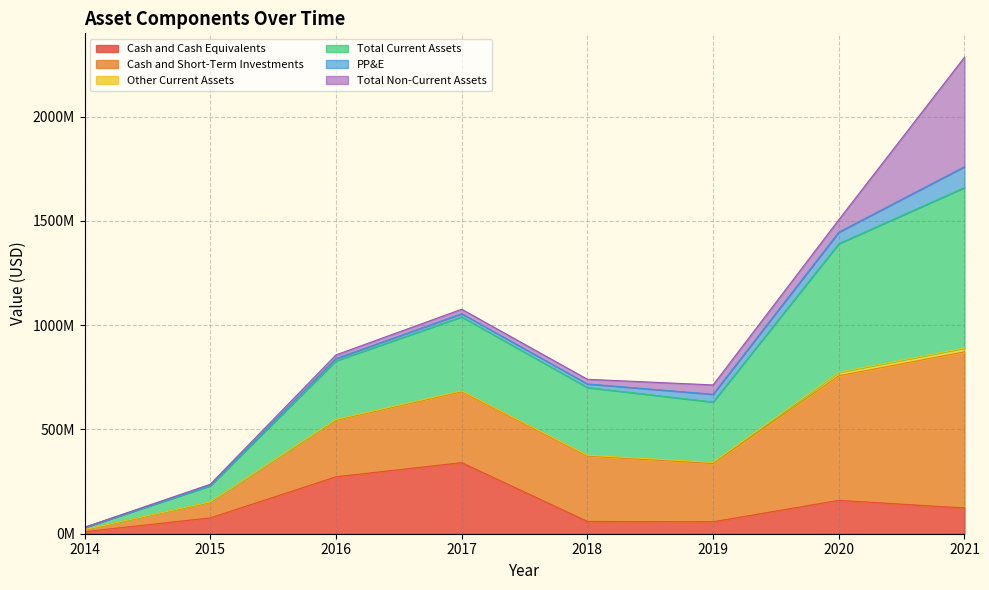

Does the chart display data point markers on the line(s)?

No